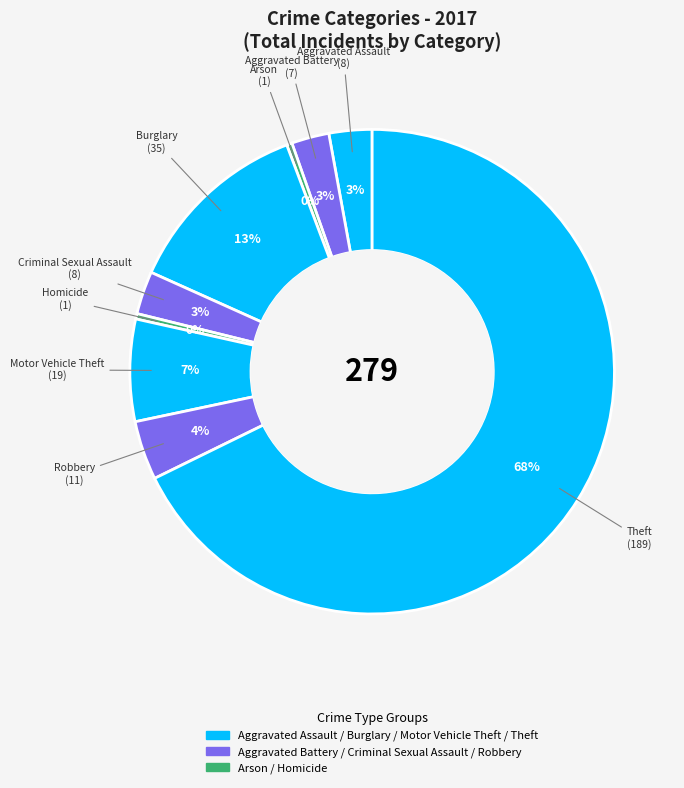

Which category has the smallest portion of the pie?

Arson